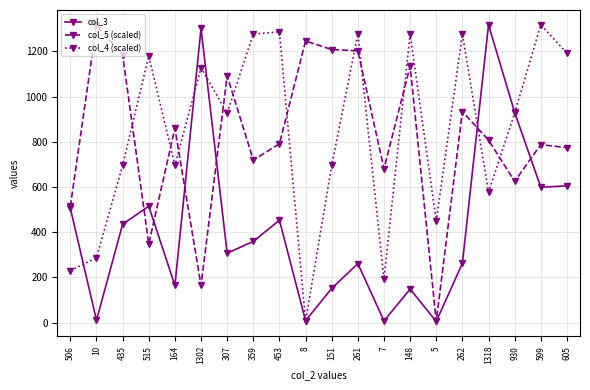

True or false: col_3 has more than 1 points higher than both neighbors.

True